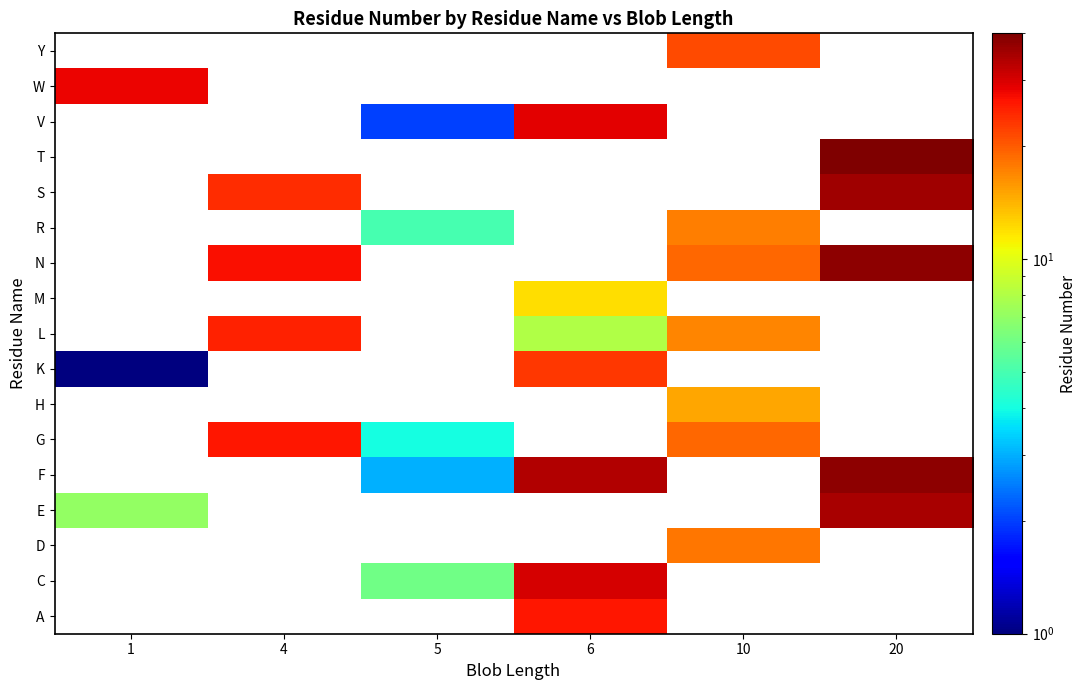

What is the greatest value displayed?

40.0